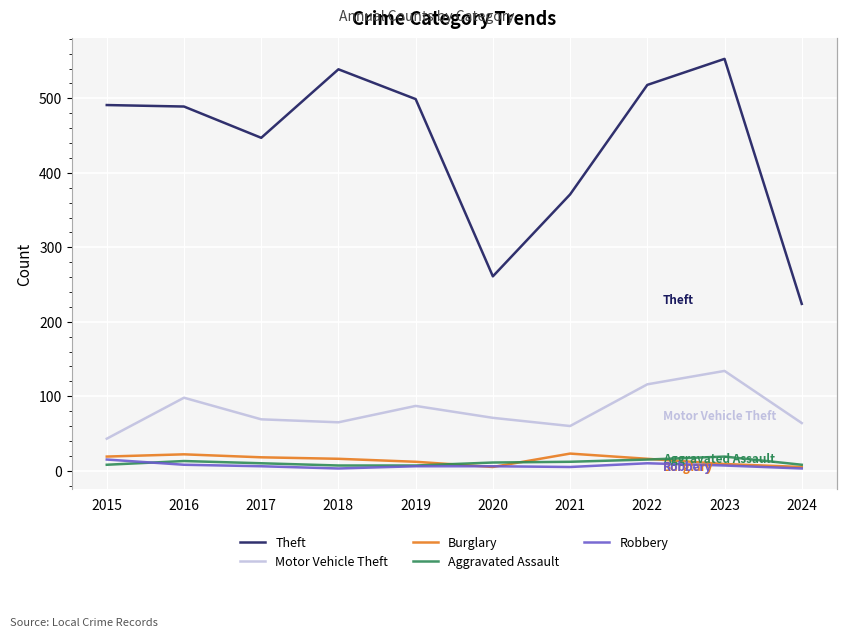

What is the difference between the second highest and second lowest values in the Burglary series?

17